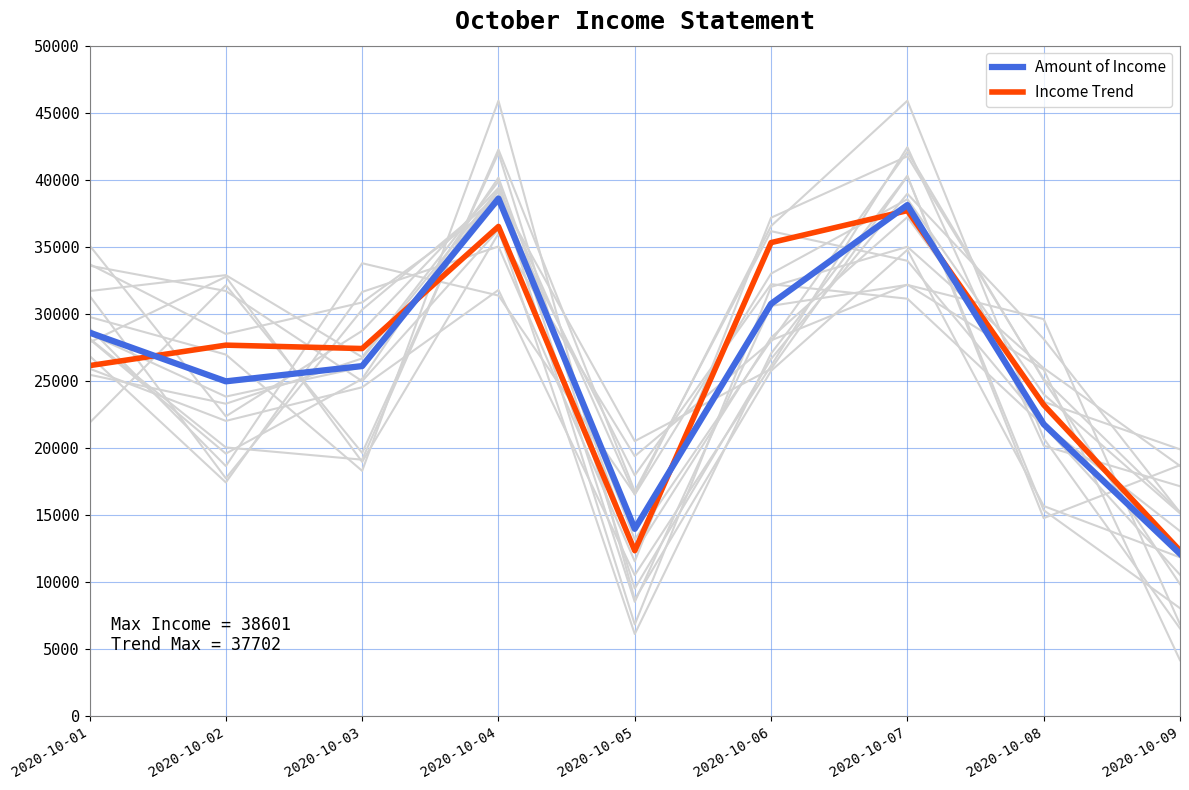

Between 2020-10-01 and 2020-10-04, which series saw the biggest shift?

Income Trend